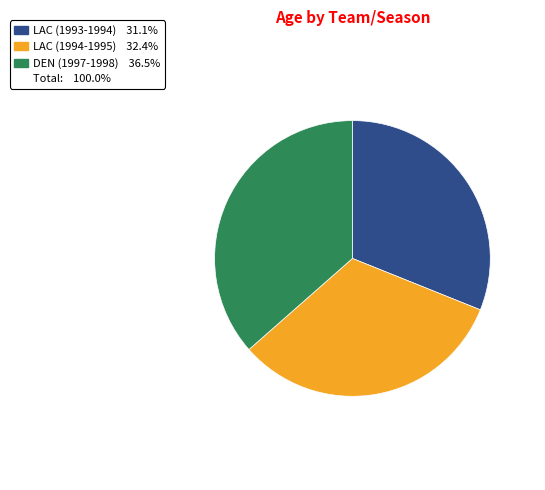

Is there any slice that represents more than half of the pie?

No